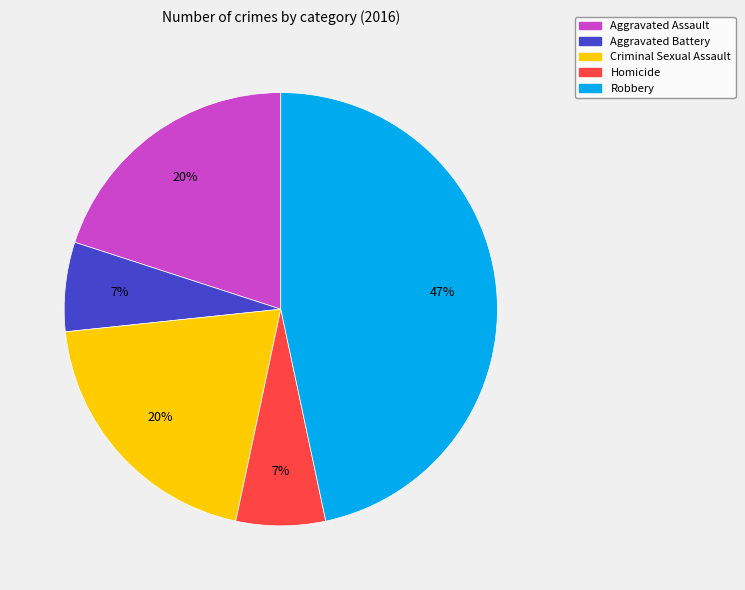

Count the number of slices in the pie.

5